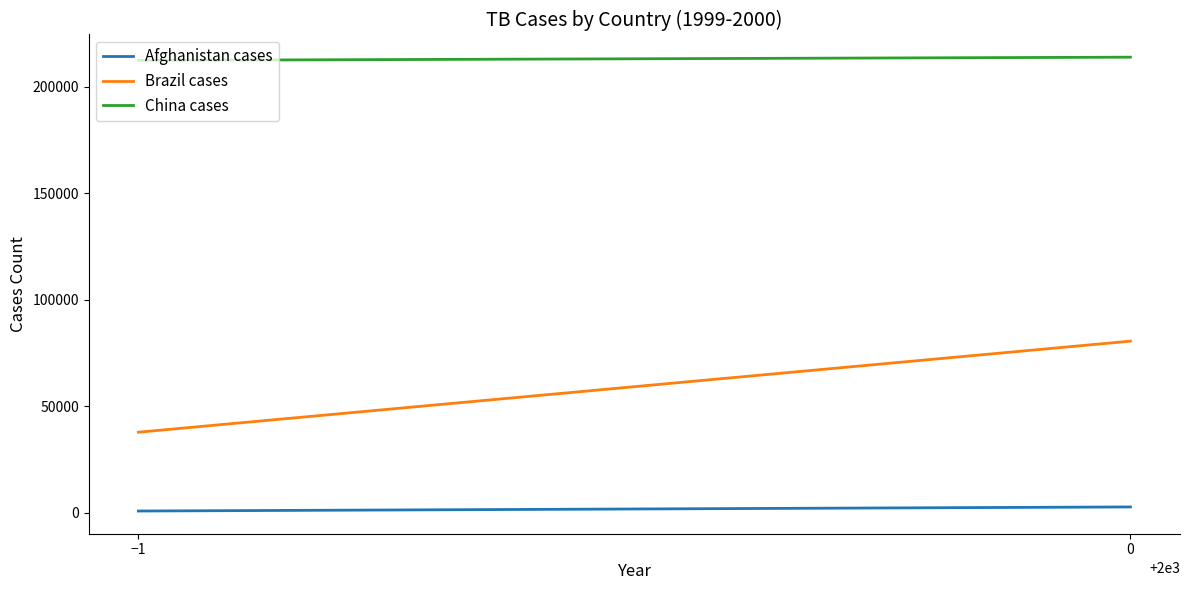

What position from the right is −1?

2